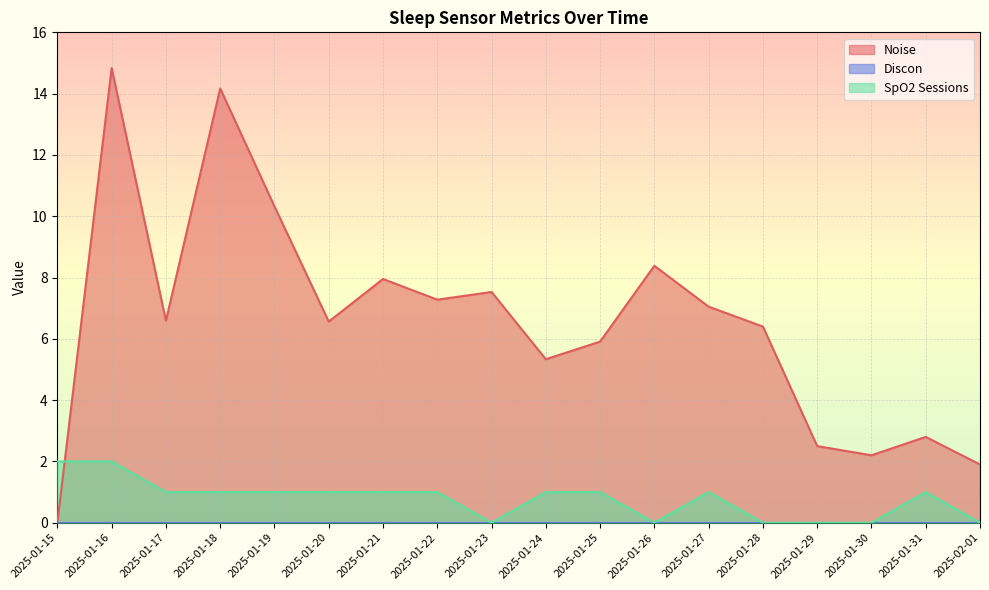

Does the chart display data point markers on the line(s)?

No